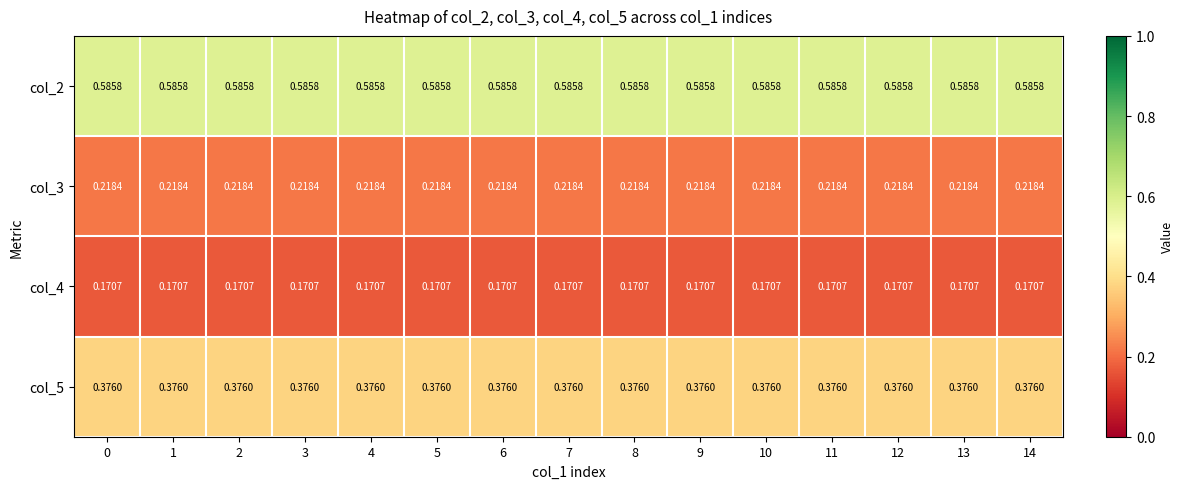

At 12, list the series in order from largest to smallest.

col_2, col_5, col_3, col_4